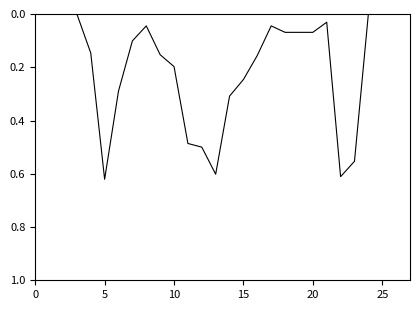

Does the chart display data point markers on the line(s)?

No